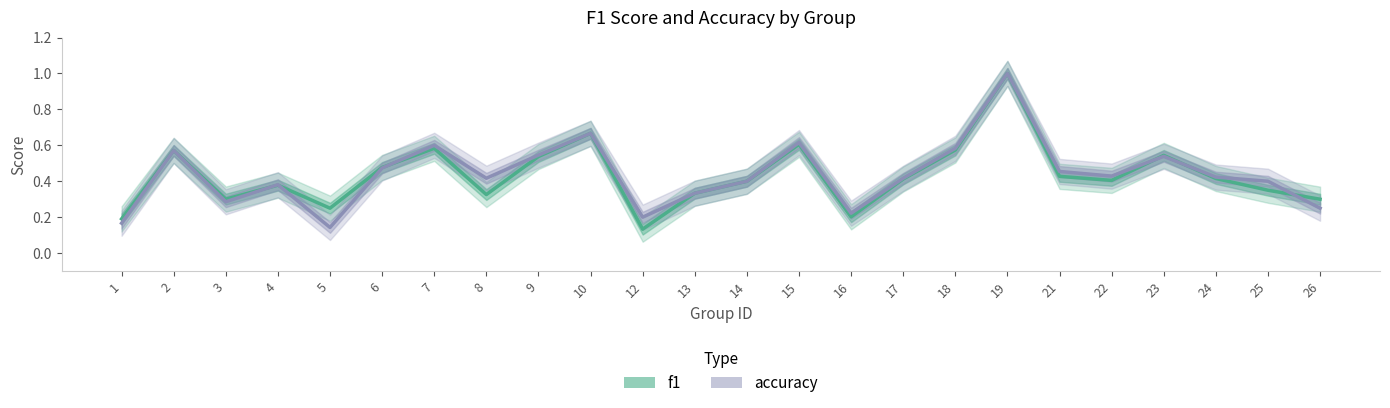

How many times do accuracy and f1 cross each other?

6